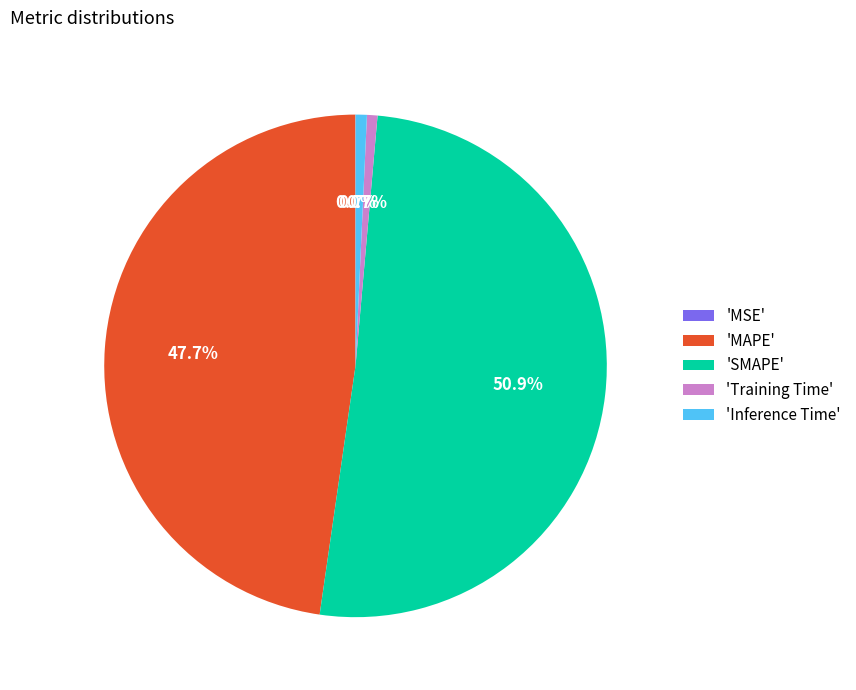

Combined, what portion of the pie is 'SMAPE' and 'MAPE'?

98.6%